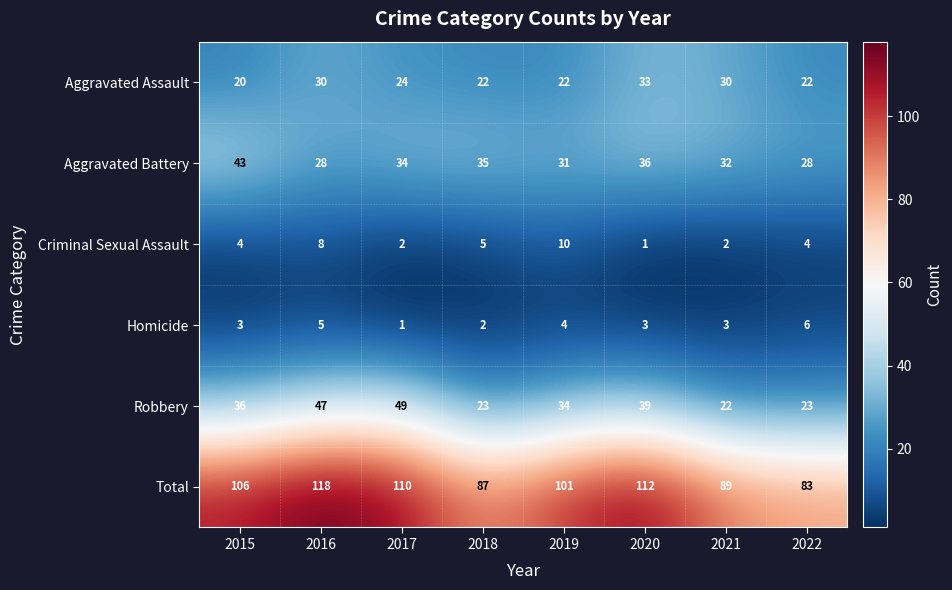

Rank the series at 2019 from highest to lowest value.

Total, Robbery, Aggravated Battery, Aggravated Assault, Criminal Sexual Assault, Homicide